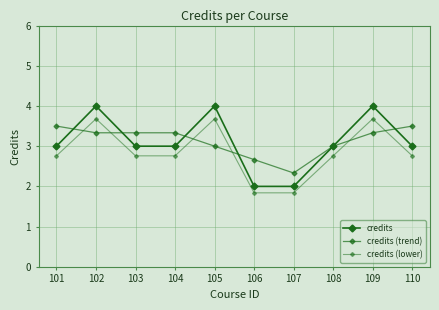

Does the chart have visible grid lines?

Yes